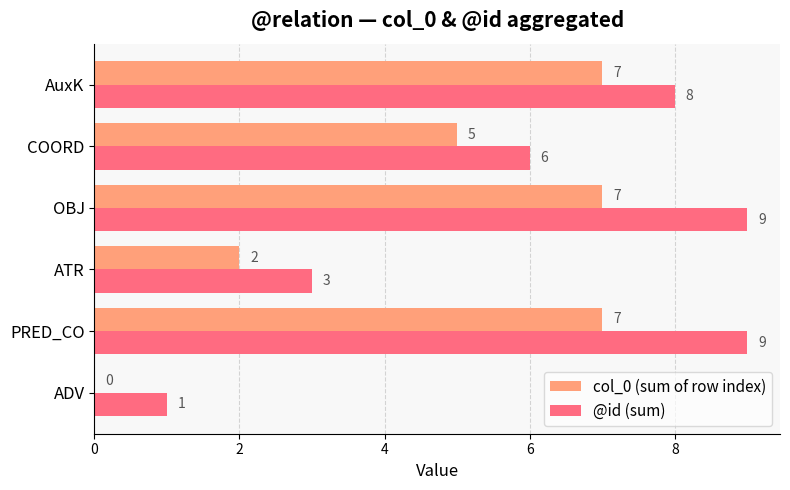

True or false: @id (sum) has a value of 9 at OBJ.

True